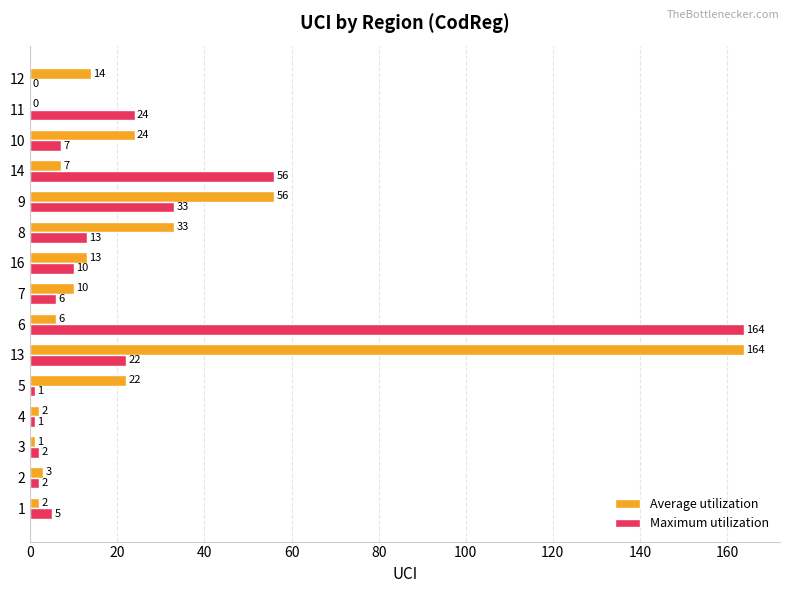

The Maximum utilization series shows 7 at 10. True or false?

True